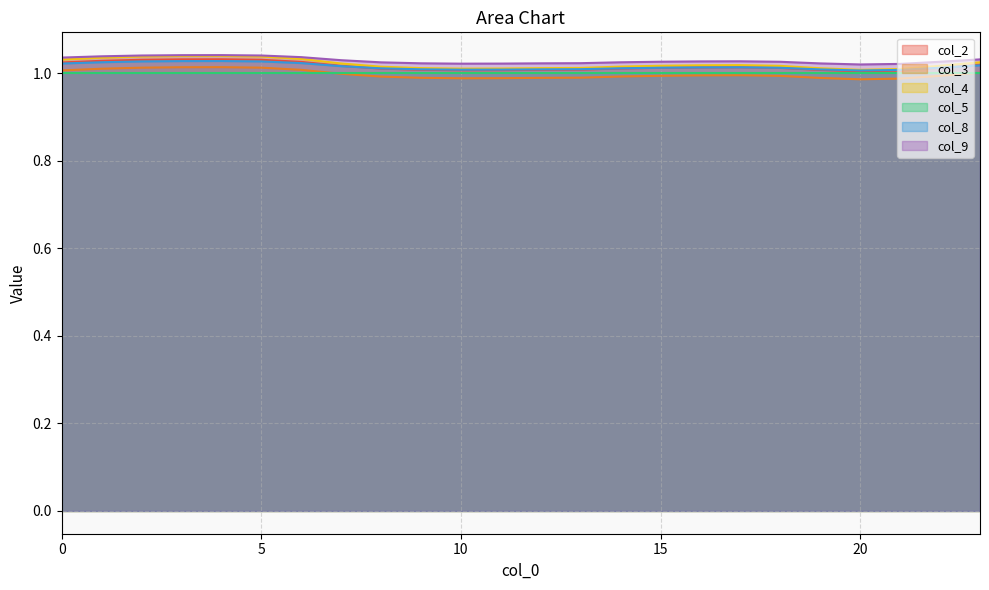

True or false: col_3 and col_9 intersect in this chart.

False